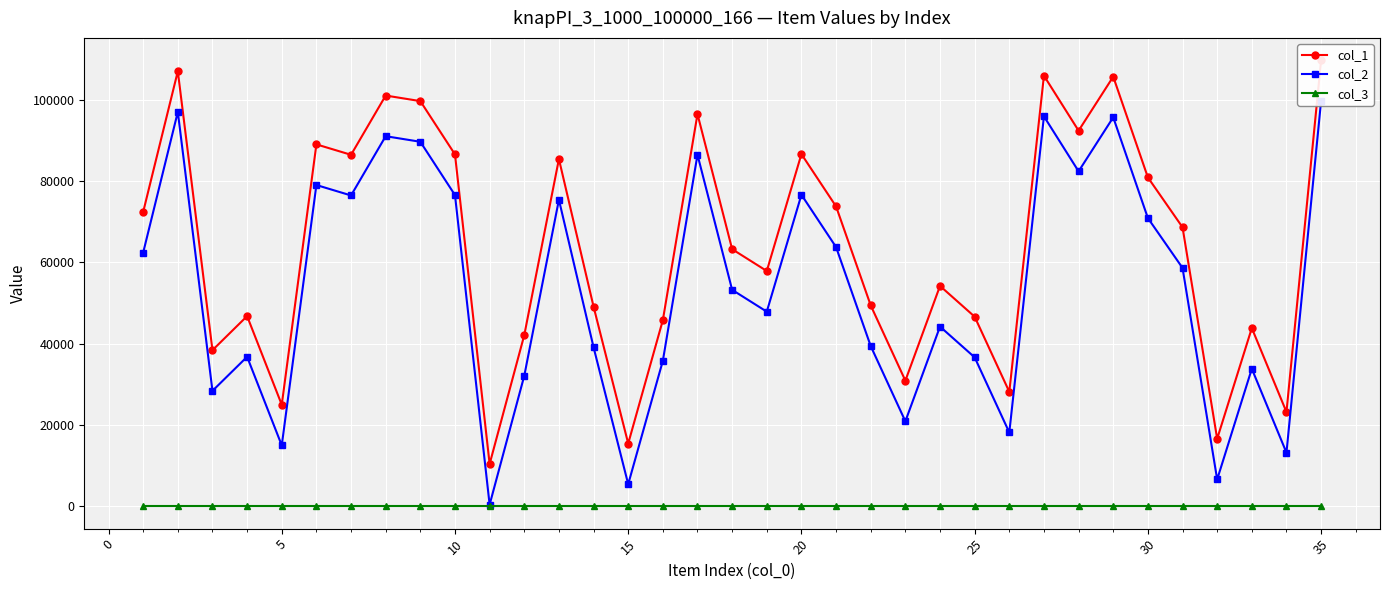

At how many categories does at least one series exceed 59000?

18